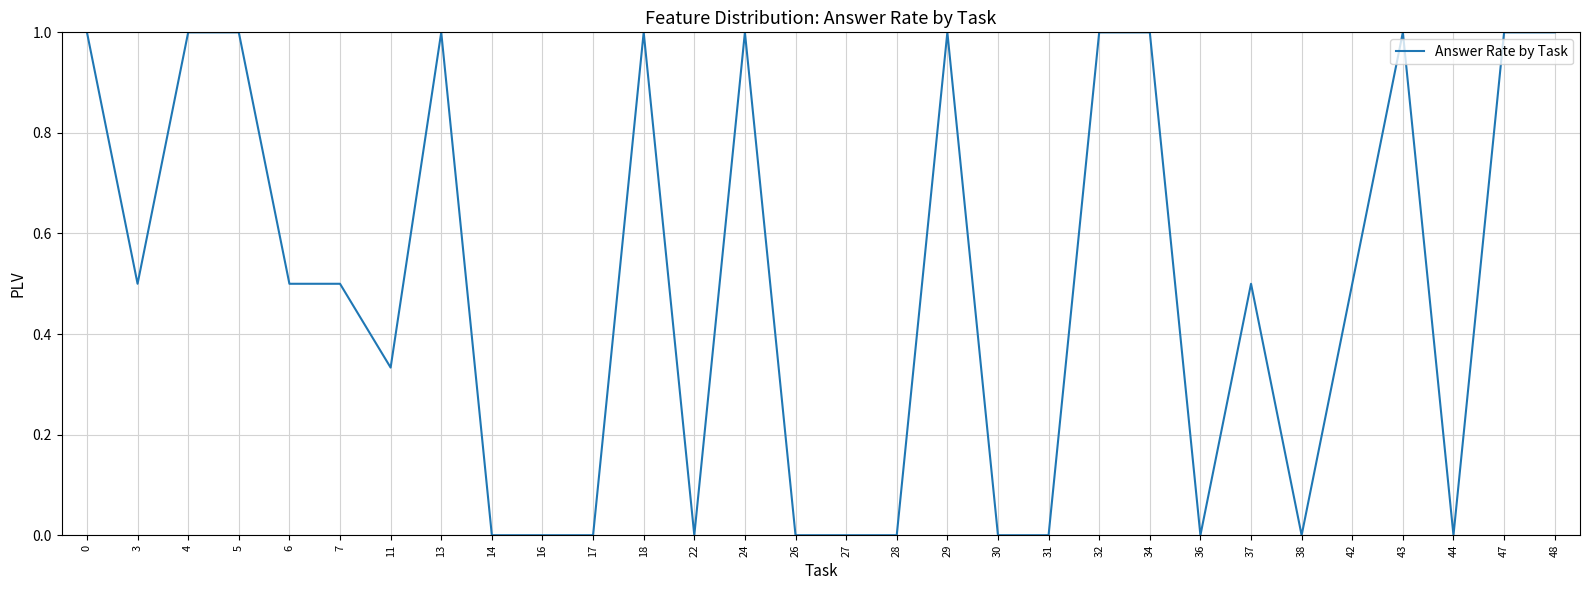

How many categories are shown in the chart?

30